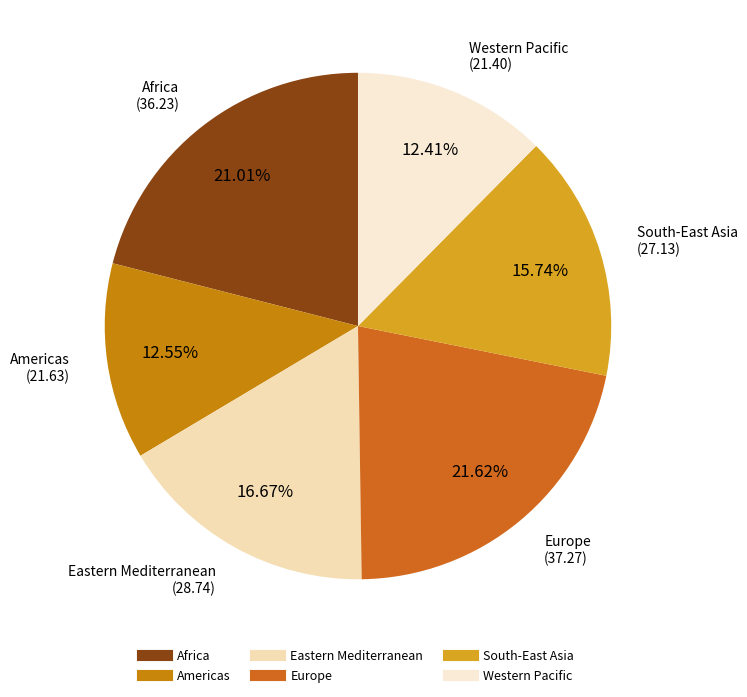

What is the largest slice in the pie chart?

Europe